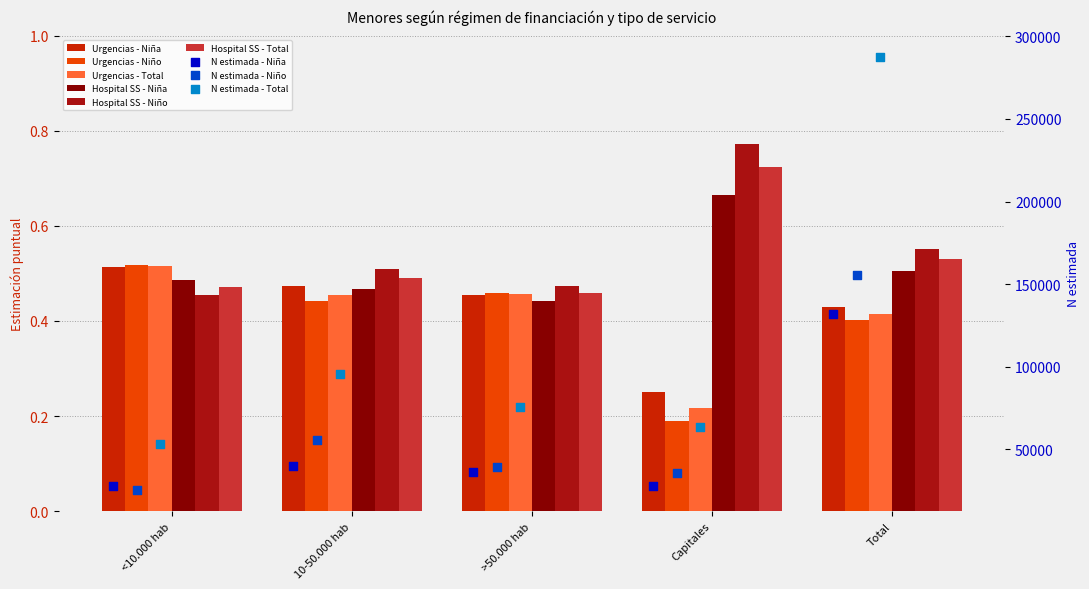

Which series reaches the minimum Y coordinate?

Niño N (estimada)